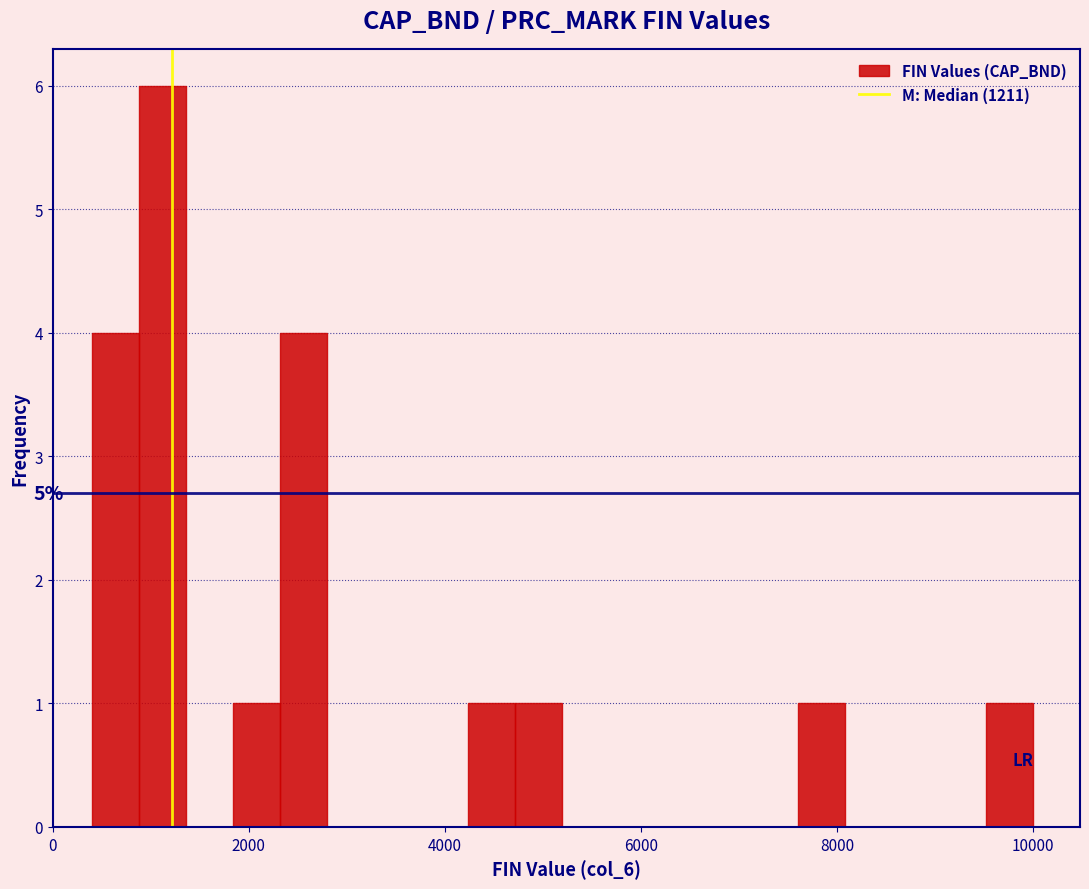

Read against the x-axis, roughly where is the centre of the tallest bar?

1200